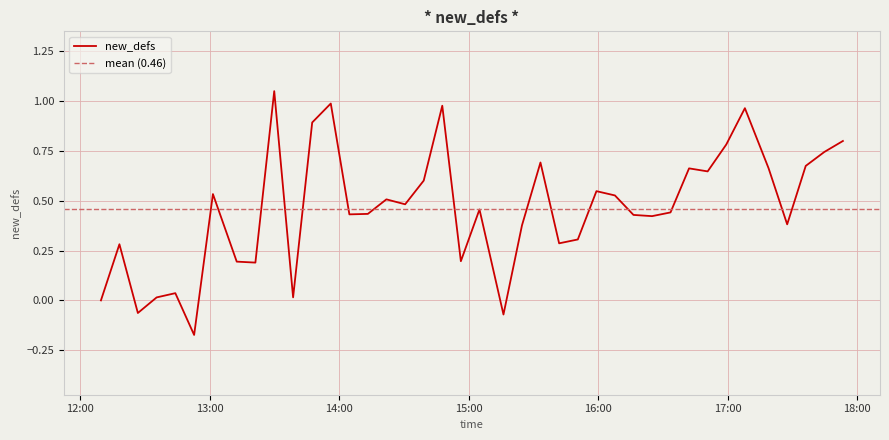

True or false: the data has more than 0 interior local peaks.

True